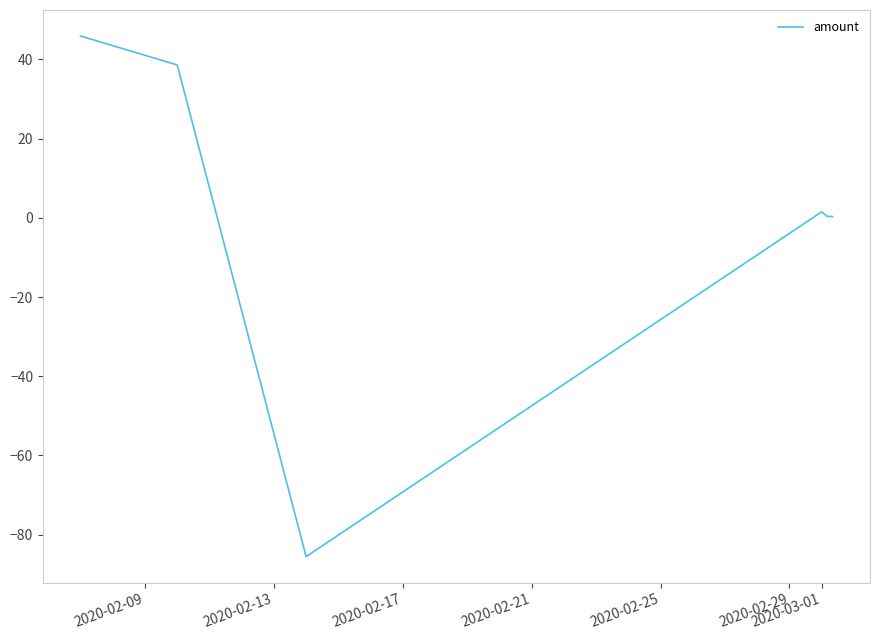

What is the sum of all values?

1.1